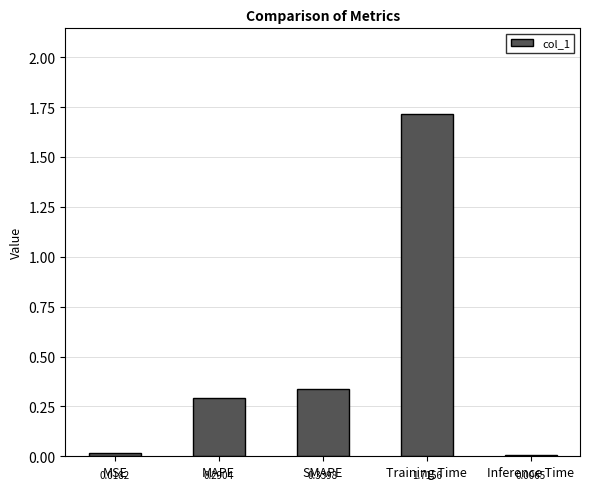

List the labels in order of value, largest first.

Training Time, SMAPE, MAPE, MSE, Inference Time